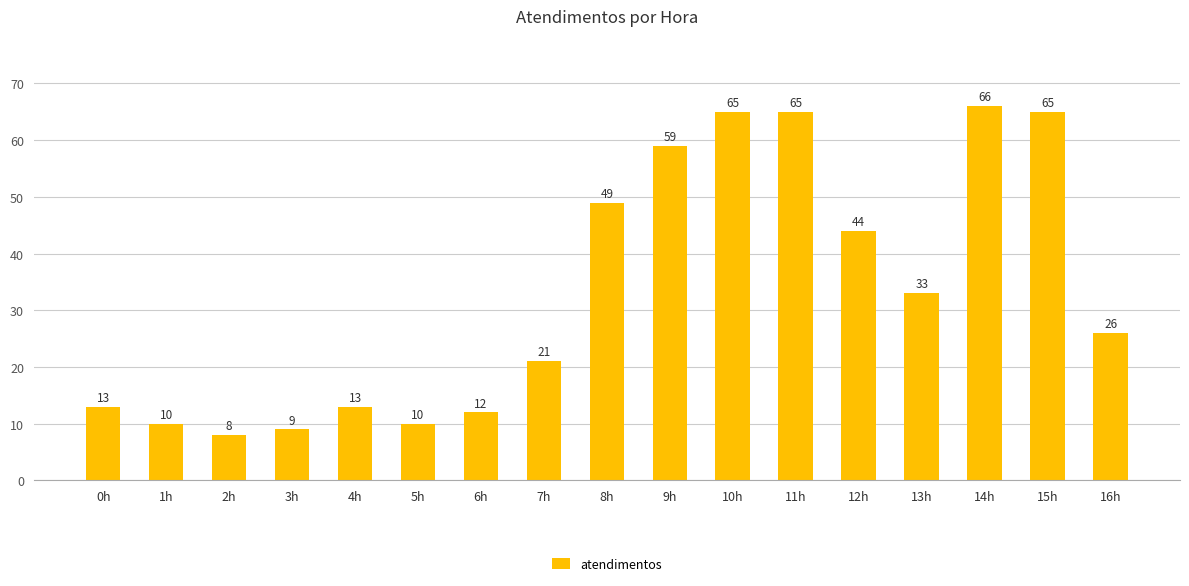

Is it true that the value at 3h is 9?

True